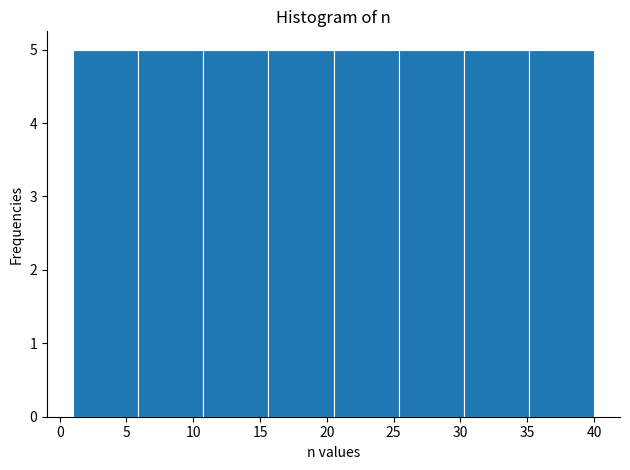

Reading left to right, transcribe this chart: for each bar, give the range it covers on the x-axis and its height. Neither the bar edges nor the heights are printed on the chart, so give them approximately, as read against the axes.

1.0 to 6.0: 5
6.0 to 11.0: 5
11.0 to 15.5: 5
15.5 to 20.5: 5
20.5 to 25.5: 5
25.5 to 30.5: 5
30.5 to 35.0: 5
35.0 to 40.0: 5